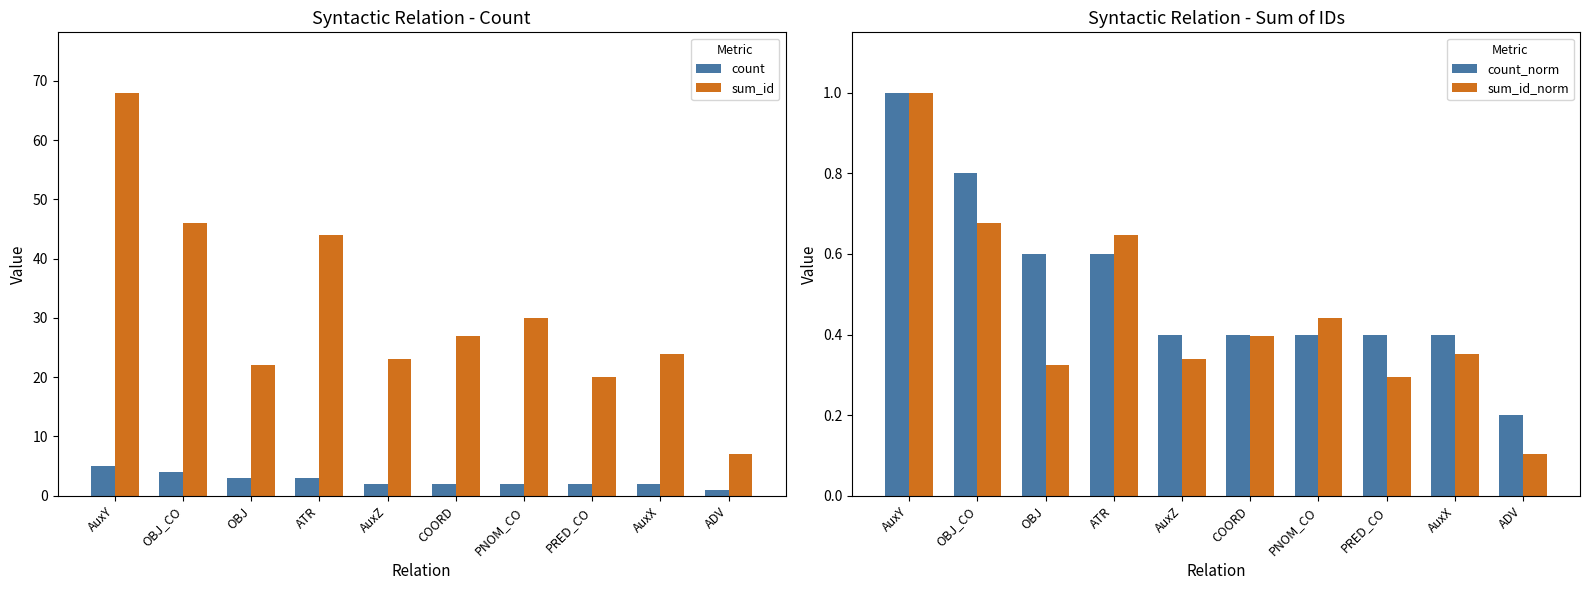

True or false: count has a value of 2.0 at COORD.

True